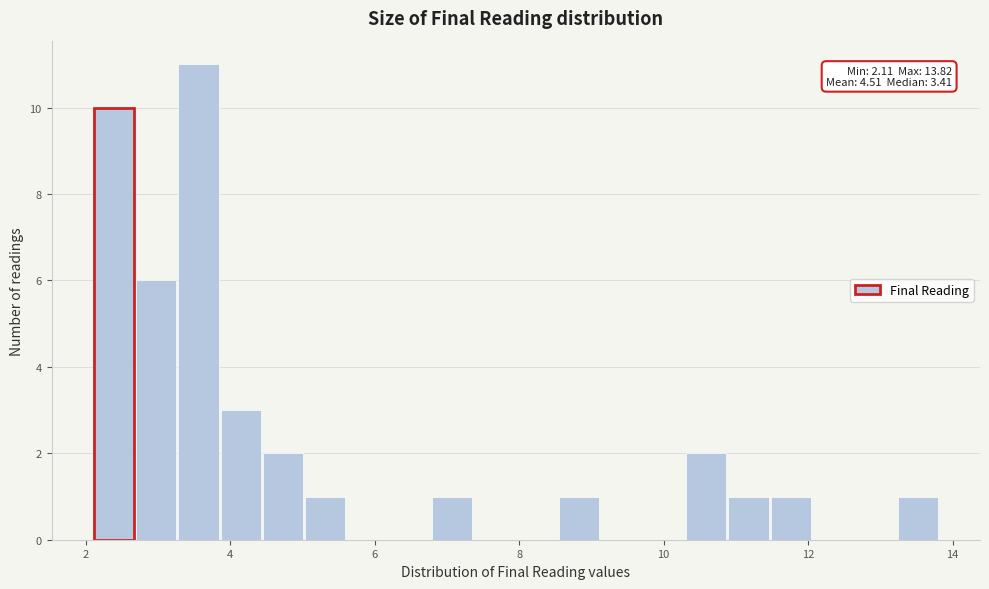

Read against the x-axis, roughly where is the centre of the tallest bar?

3.6